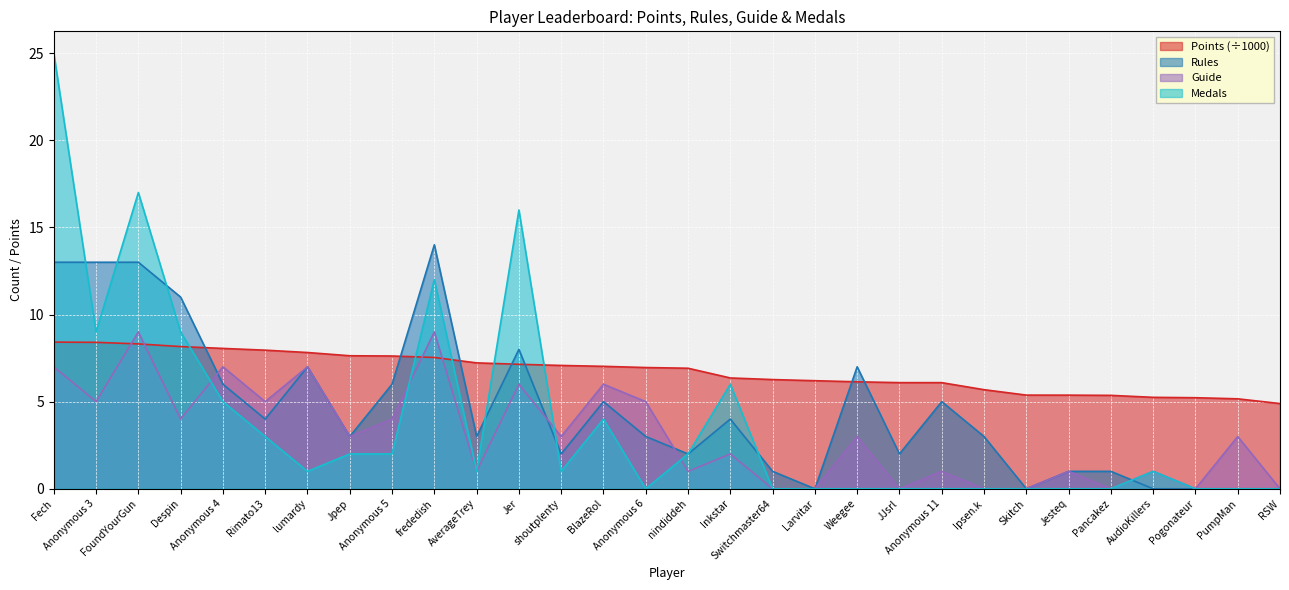

What is the sum of the Guide values at Larvitar and Jer?

6.0